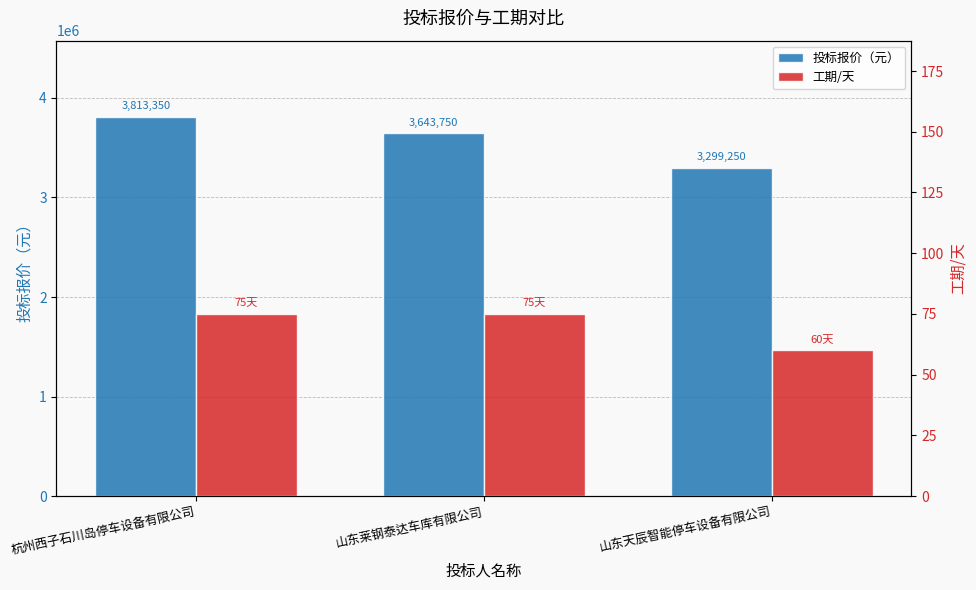

Reading left to right, transcribe all the data shown in this chart.

投标报价（元）: 3813350	3643750	3299250
工期/天: 75	75	60